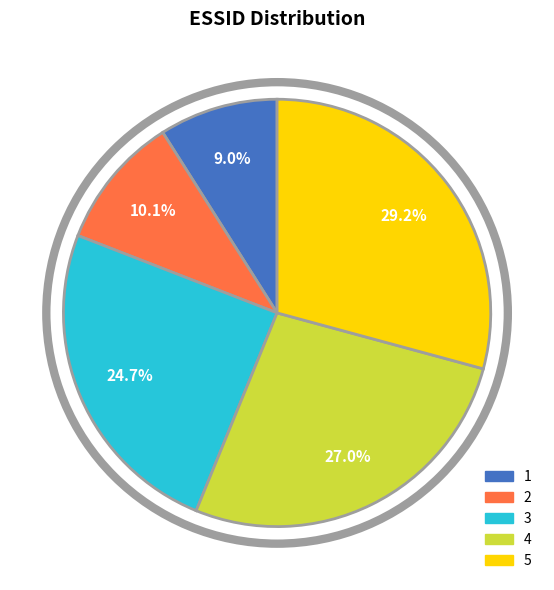

Is 3 the majority of the pie?

No